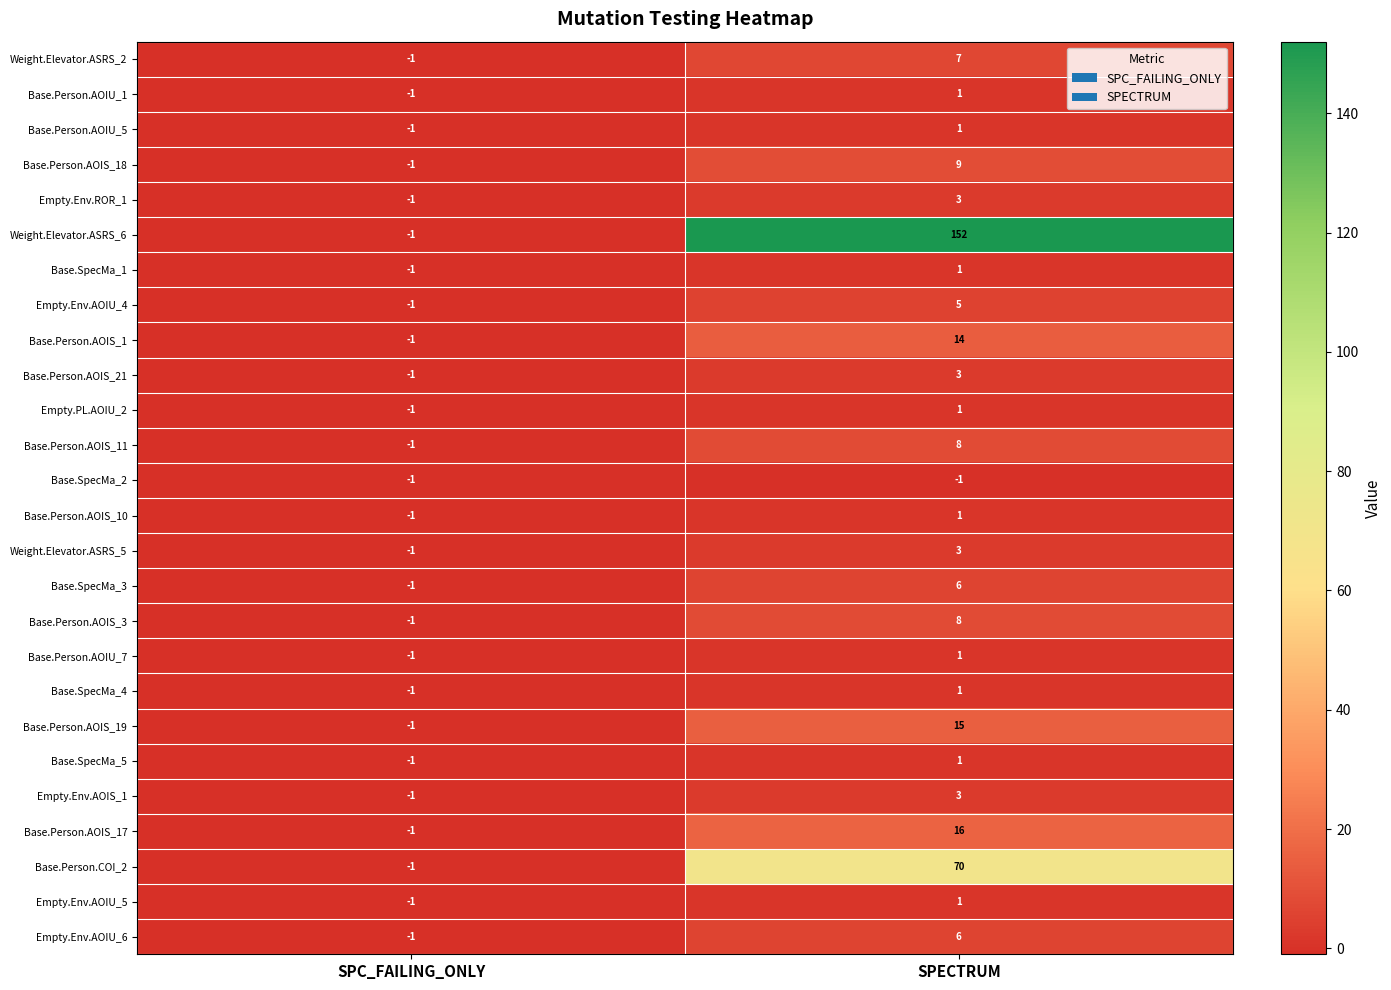

Where is Base.Person.AOIU_7 nearest to the value 0?

SPC_FAILING_ONLY